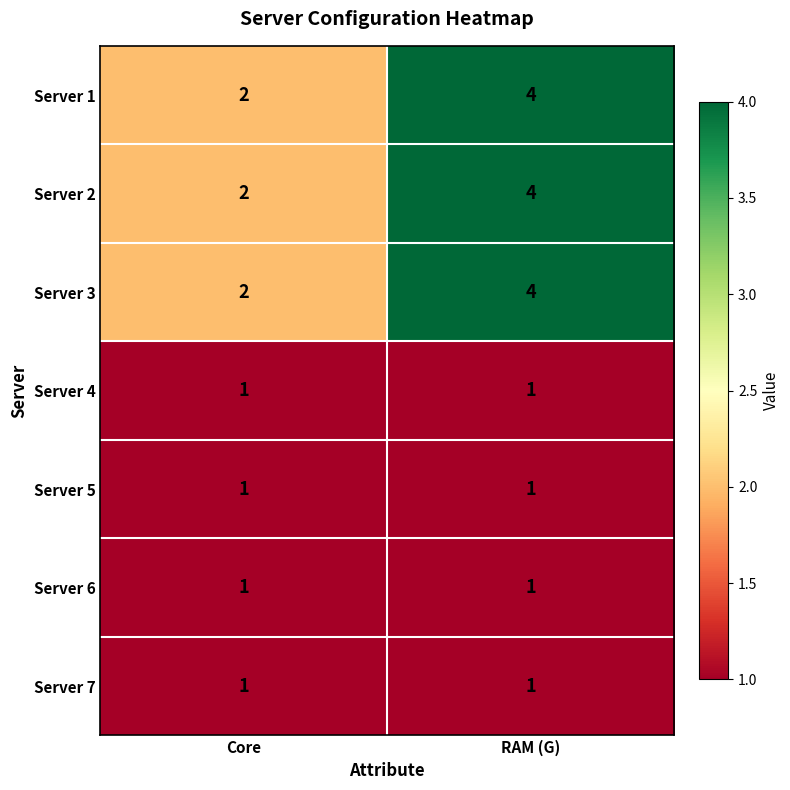

How many distinct data groups are displayed?

7